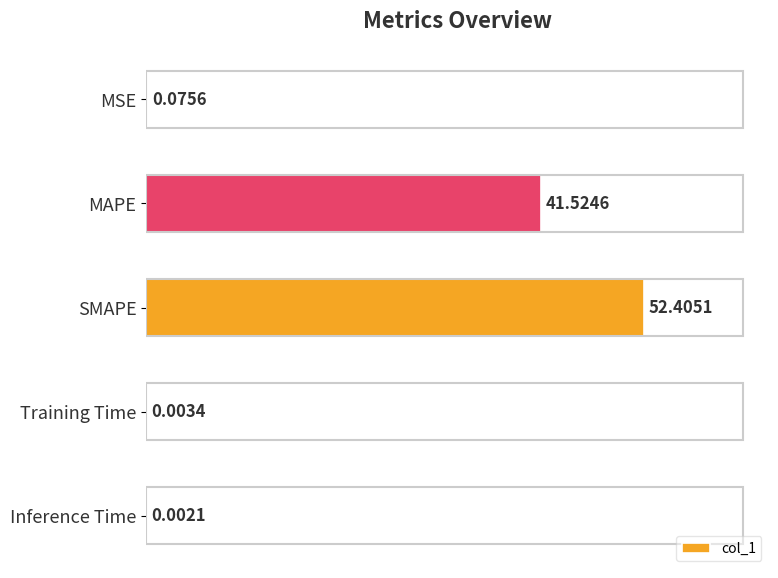

Are the bars grouped side by side (vs. stacked)?

No